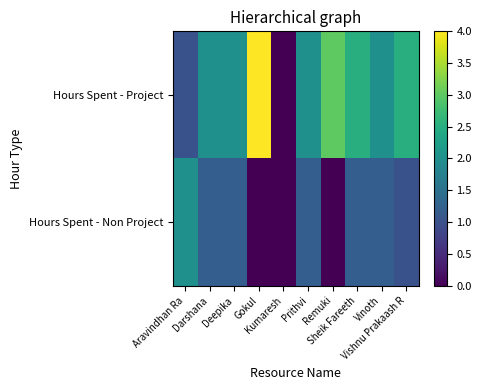

Rank the series by their average value, from lowest to highest.

Hours Spent - Non Project, Hours Spent - Project